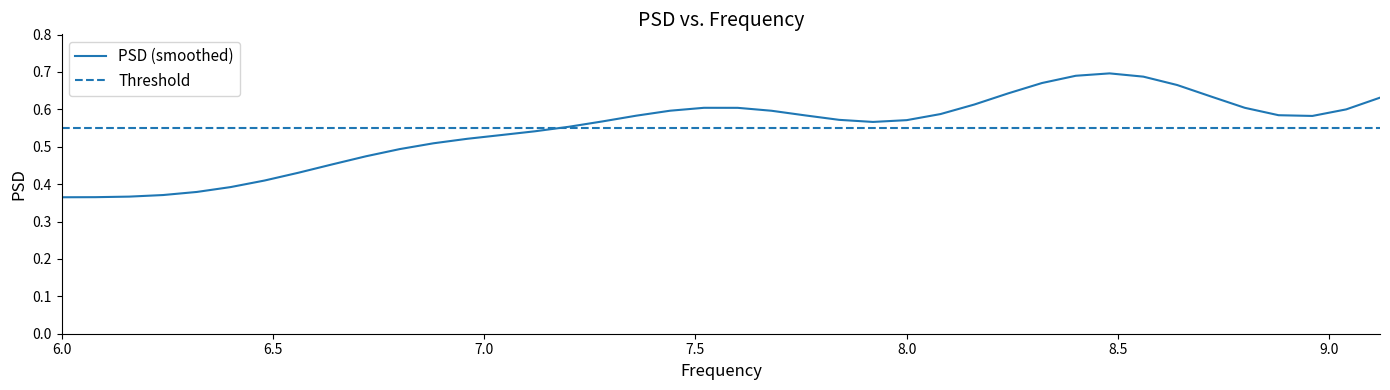

Count the values in the range 0 to 1.

40